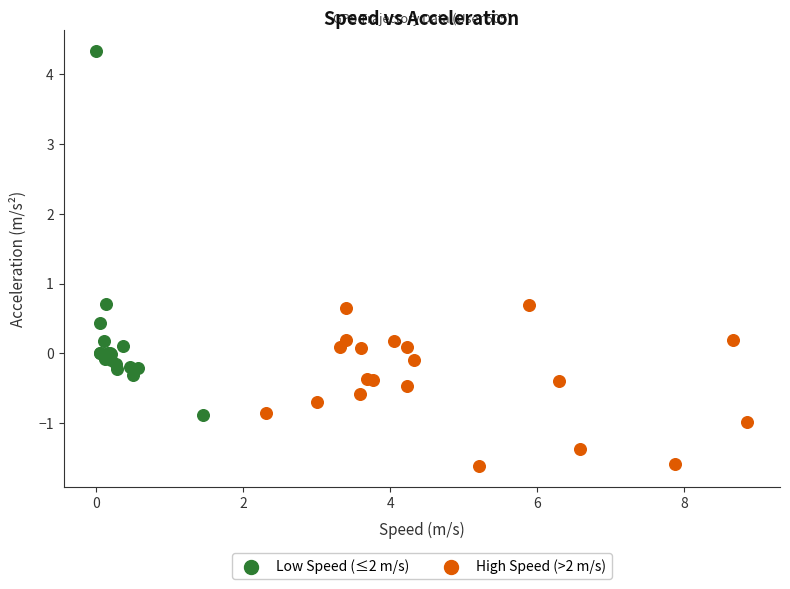

Which series reaches the maximum Y coordinate?

Low Speed (≤2 m/s)